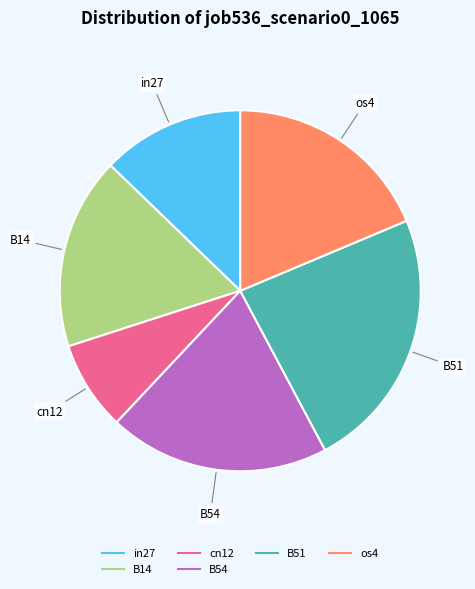

Is there a majority slice in this chart?

No